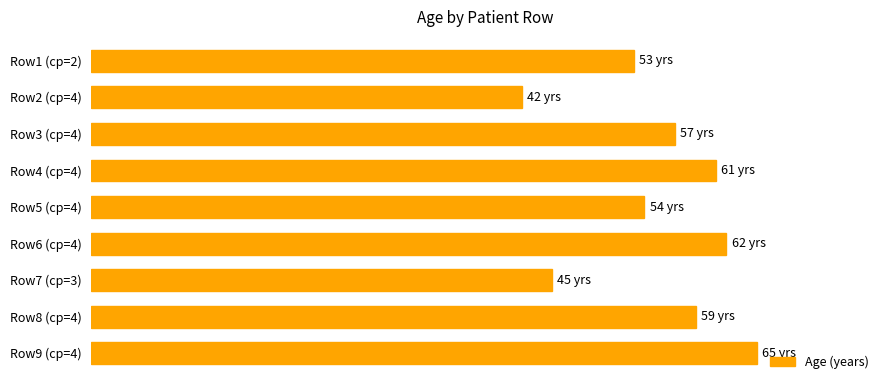

Does the chart contain any negative values?

No